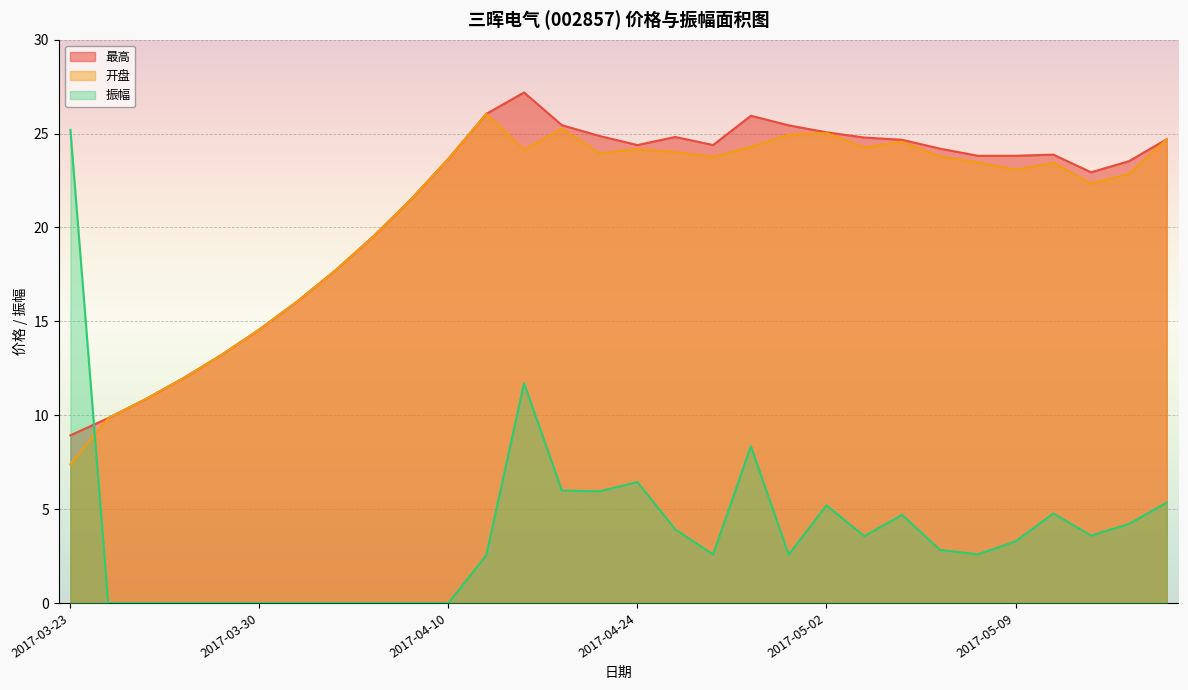

At which category does the chart reach its minimum across all series?

2017-03-24